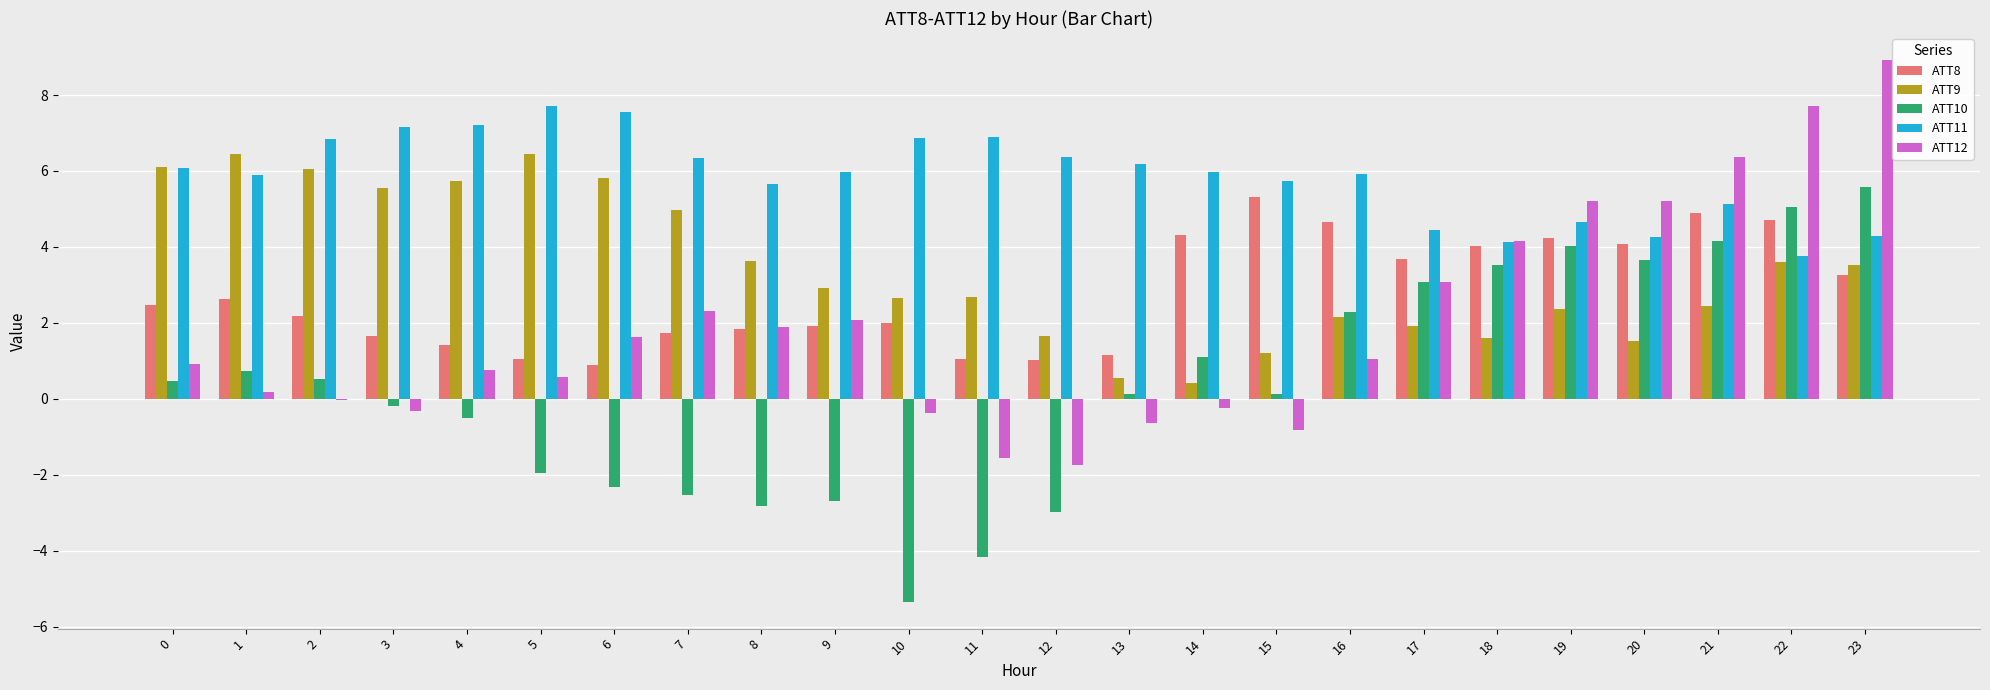

Which series changed the most between 12 and 23?

ATT12